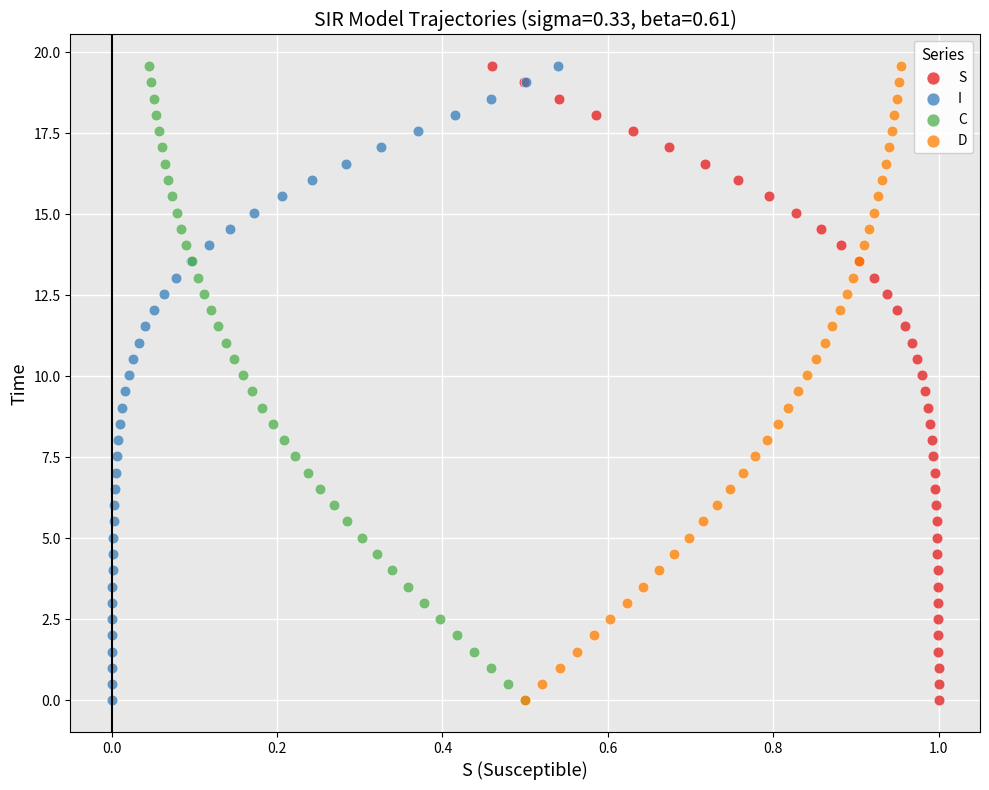

What are all the series names shown in the legend?

S, I, C, D